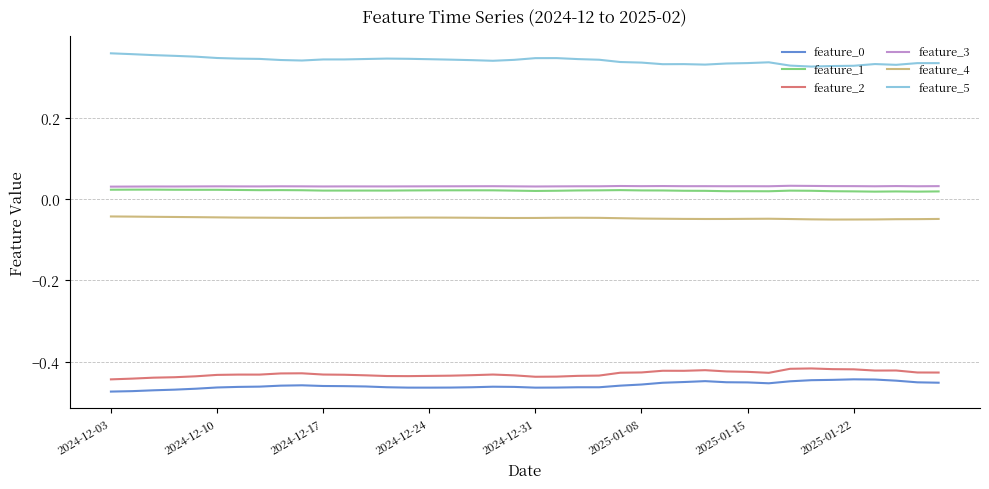

True or false: feature_0 and feature_2 intersect in this chart.

False